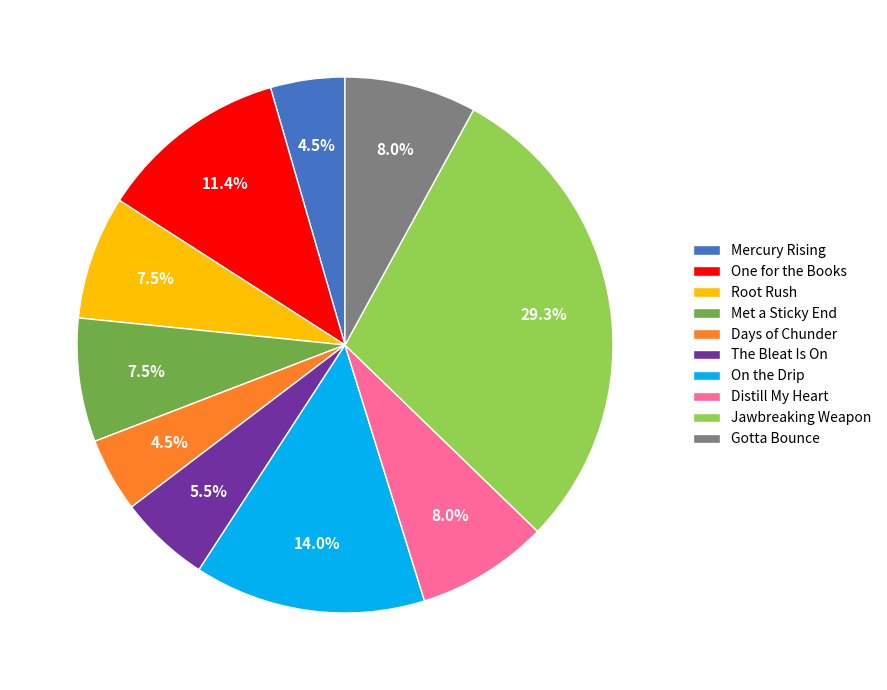

Does any single category account for the majority?

No